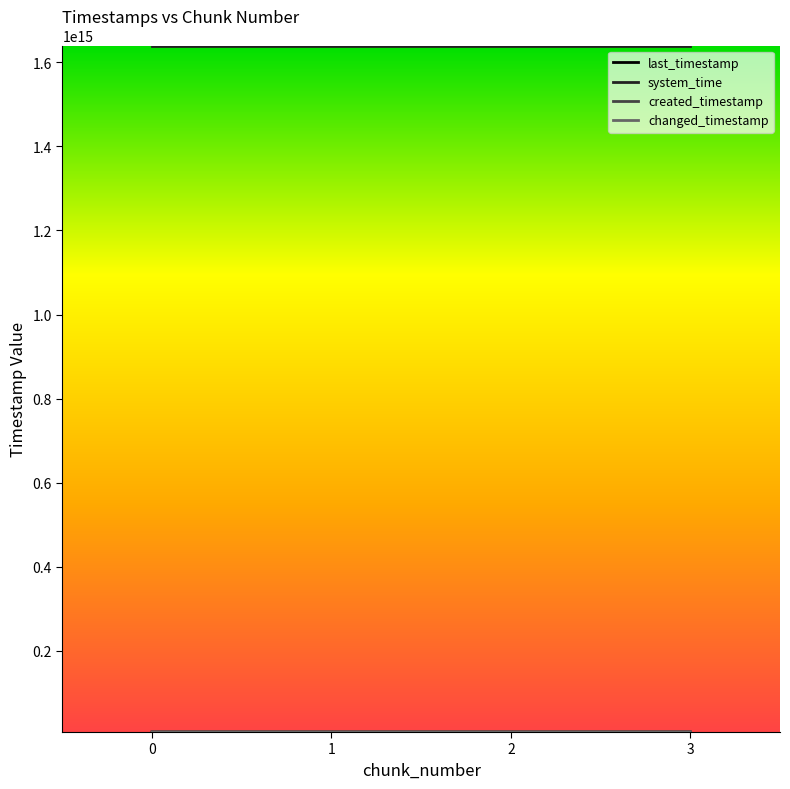

True or false: system_time and created_timestamp intersect in this chart.

False